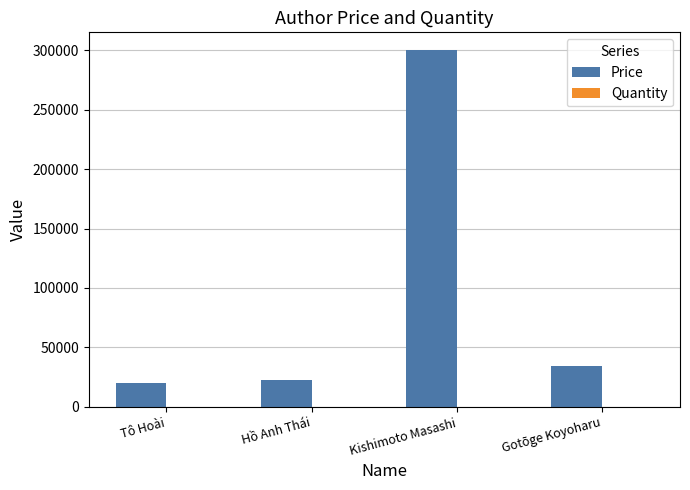

Between Kishimoto Masashi and Gotōge Koyoharu, which series saw the biggest shift?

Price